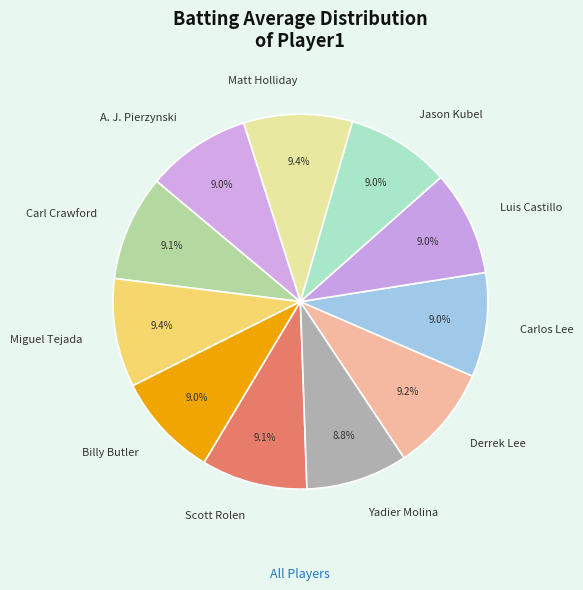

The Luis Castillo slice represents 19% of the pie. True or false?

False